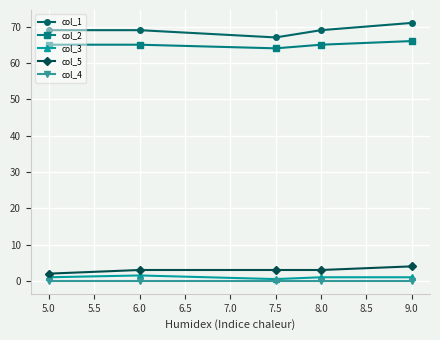

What is the maximum value shown in the chart?

71.0